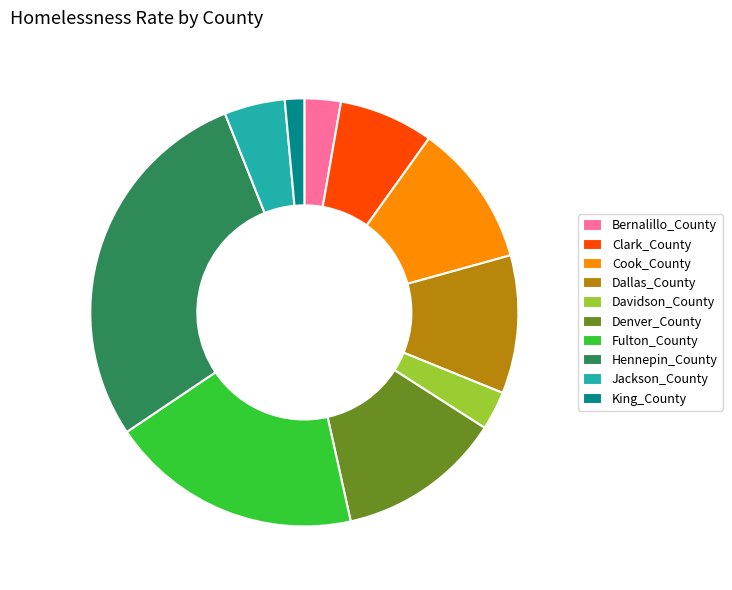

Is it true that Bernalillo_County is 3% of the pie?

True